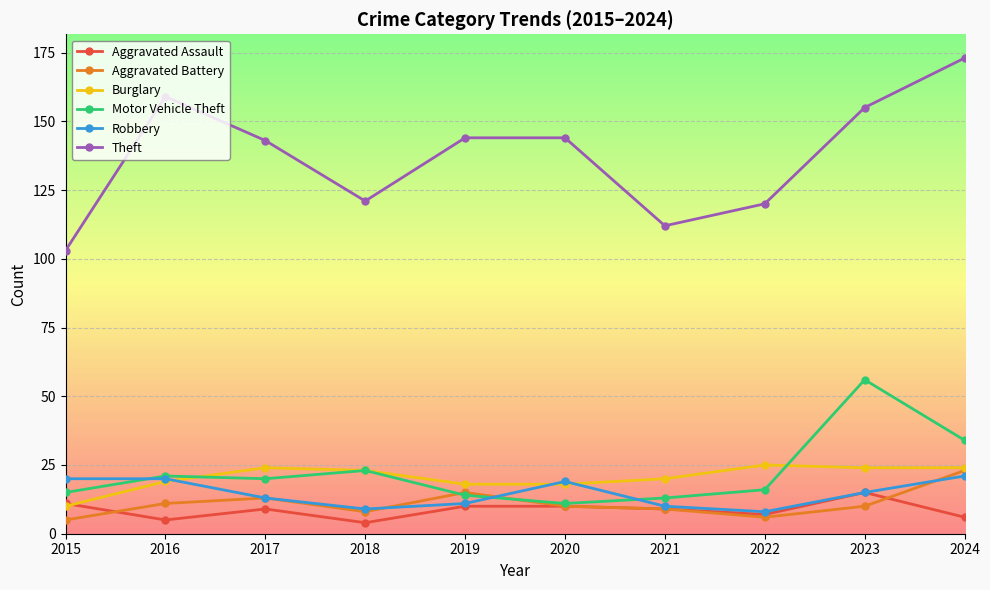

What is the maximum value for Robbery?

21